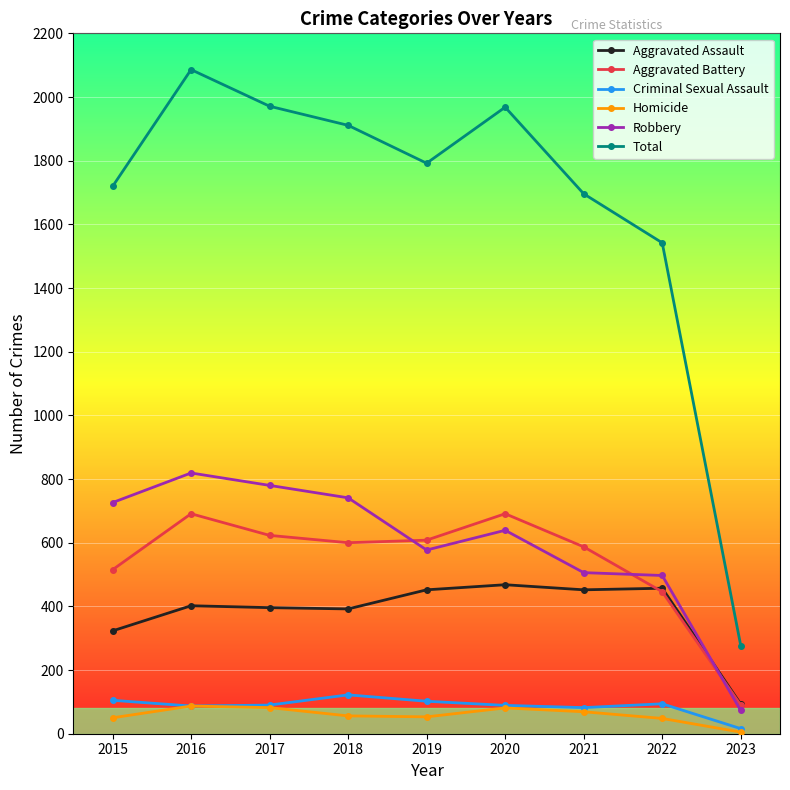

How many lines are shown in the chart?

6